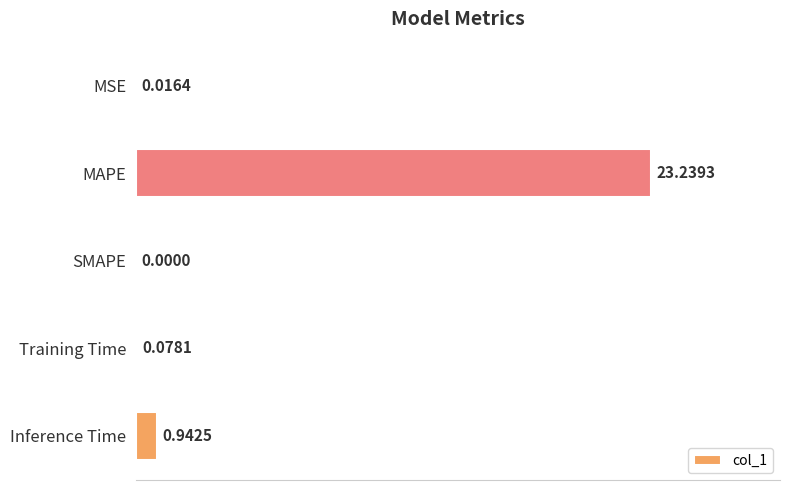

Count the number of categories in the chart.

5